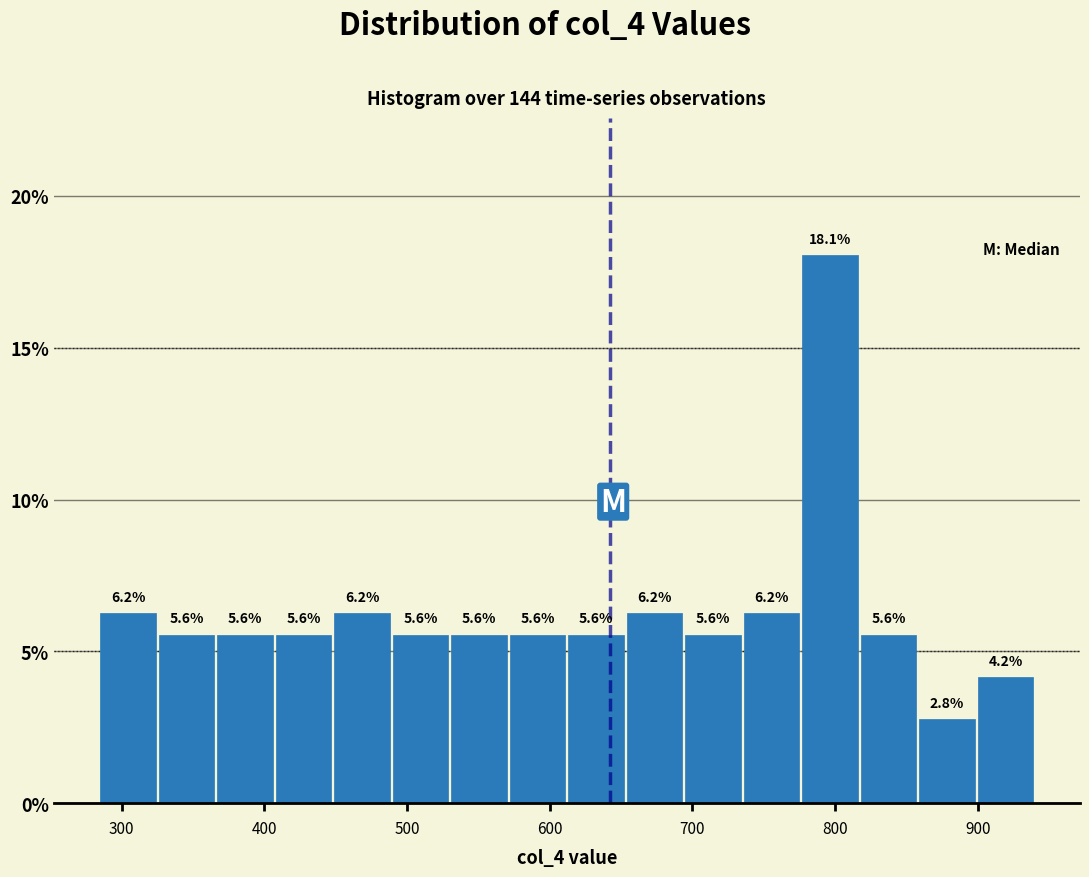

What is the height of the bar covering 700 to 740 on the x-axis? The bar edges are not printed on the chart, so give them approximately, as read against the axis.

5.6